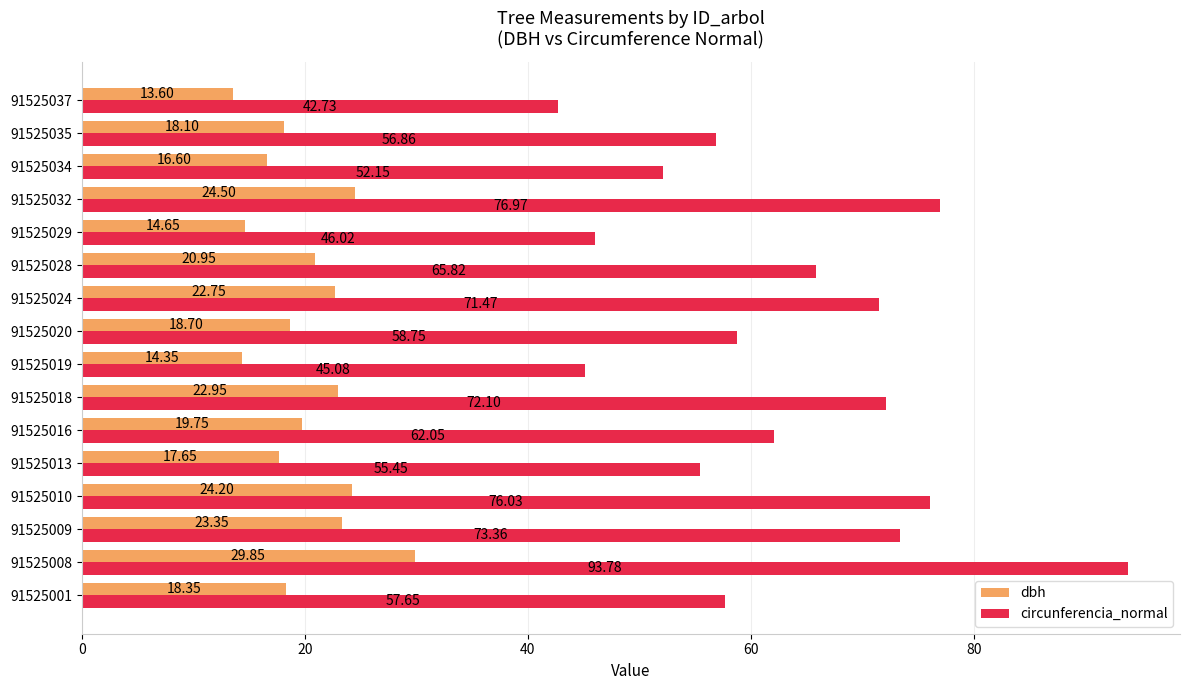

Rank the series at 91525029 from highest to lowest value.

circunferencia_normal, dbh